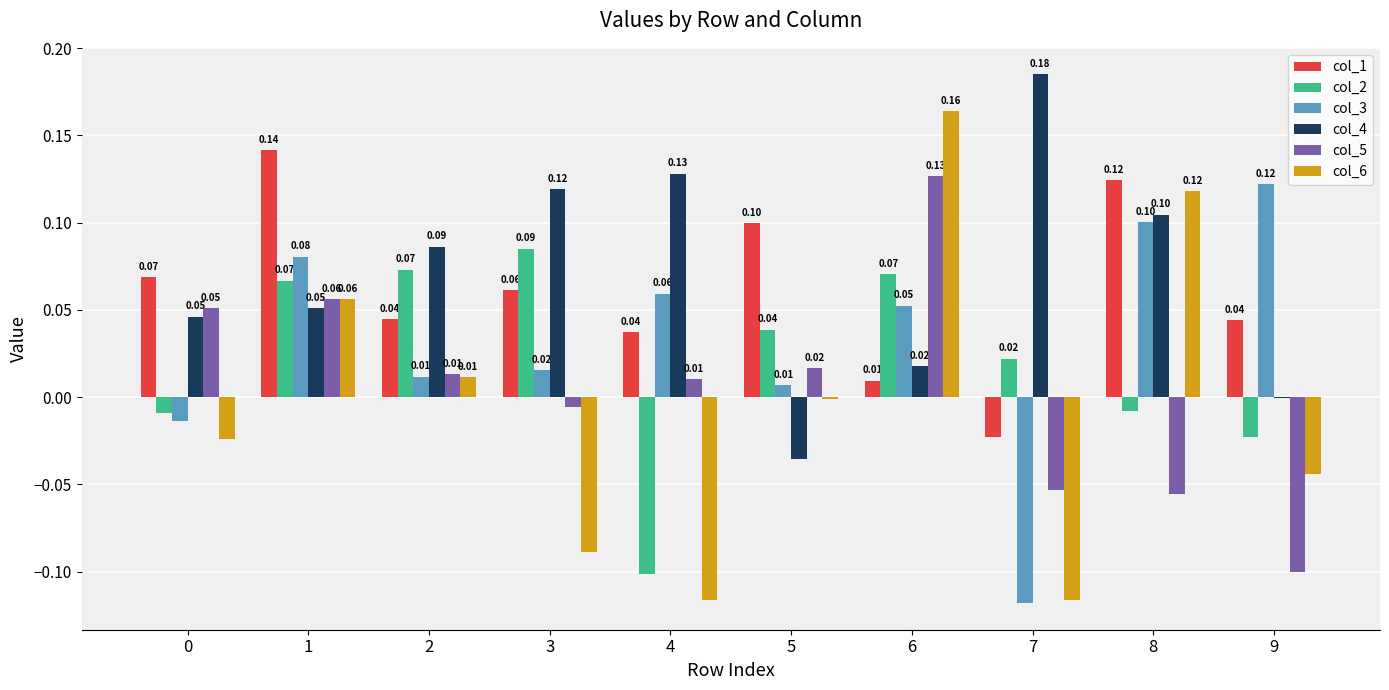

Which series has the largest total across all categories?

col_4